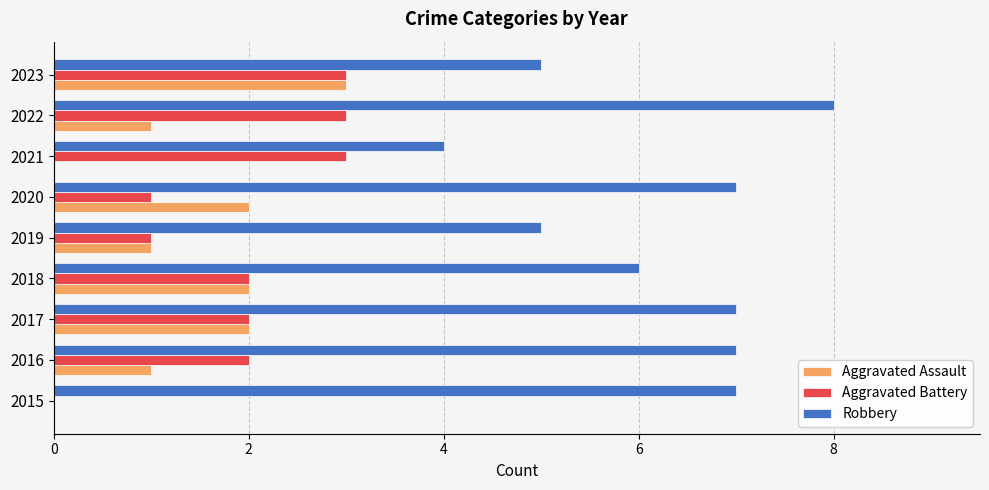

Is the value of Aggravated Battery at 2021 greater than the value of Robbery at 2015?

No